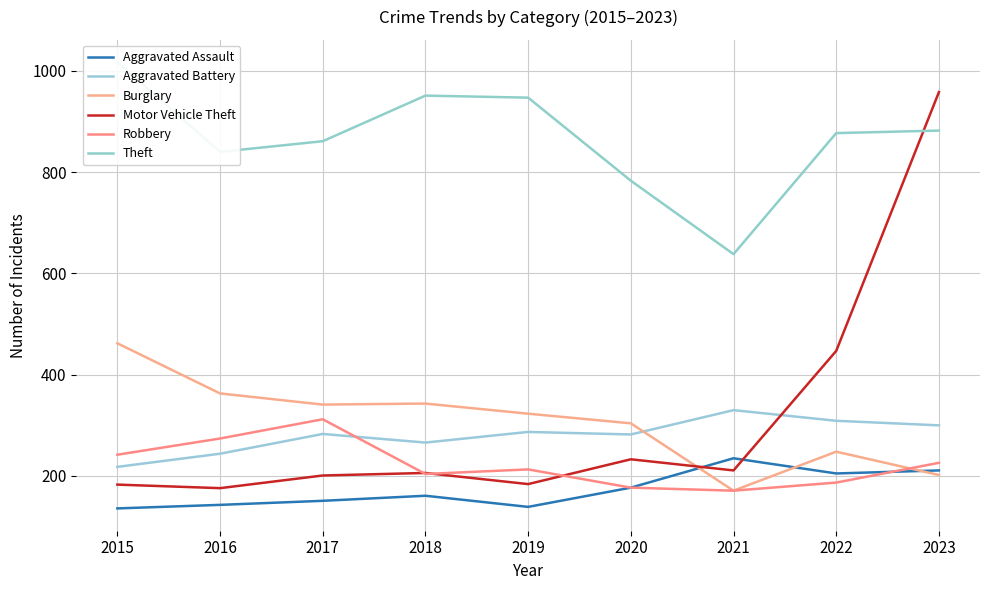

Rank the series at 2016 from lowest to highest value.

Aggravated Assault, Motor Vehicle Theft, Aggravated Battery, Robbery, Burglary, Theft